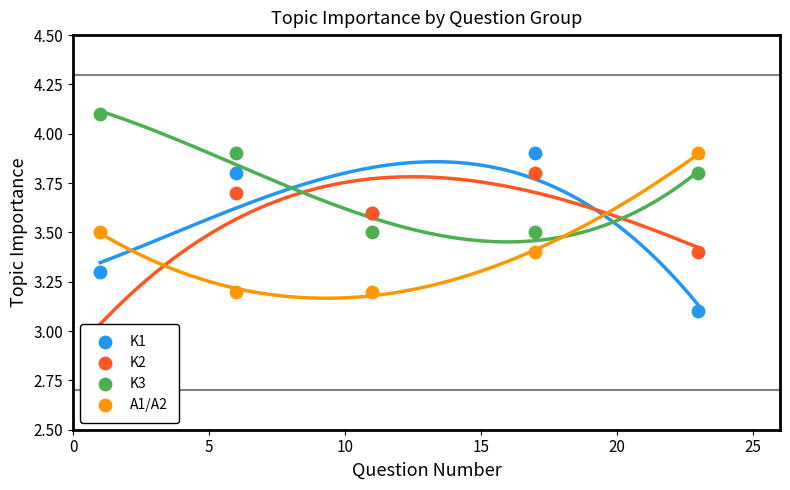

At how many categories does at least one series exceed 3?

5